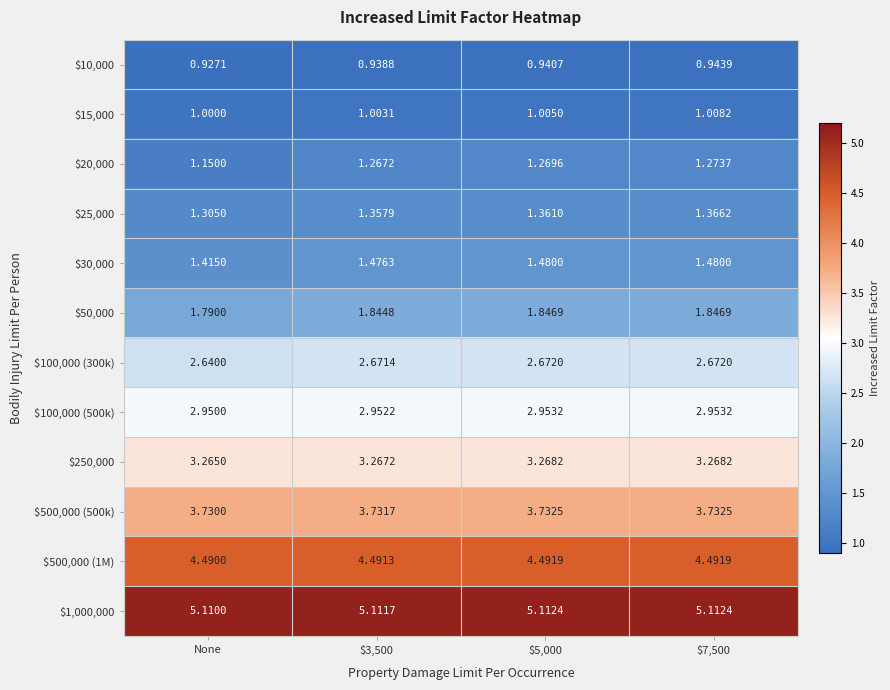

What is the spread (max minus min) of values at $5,000?

4.2